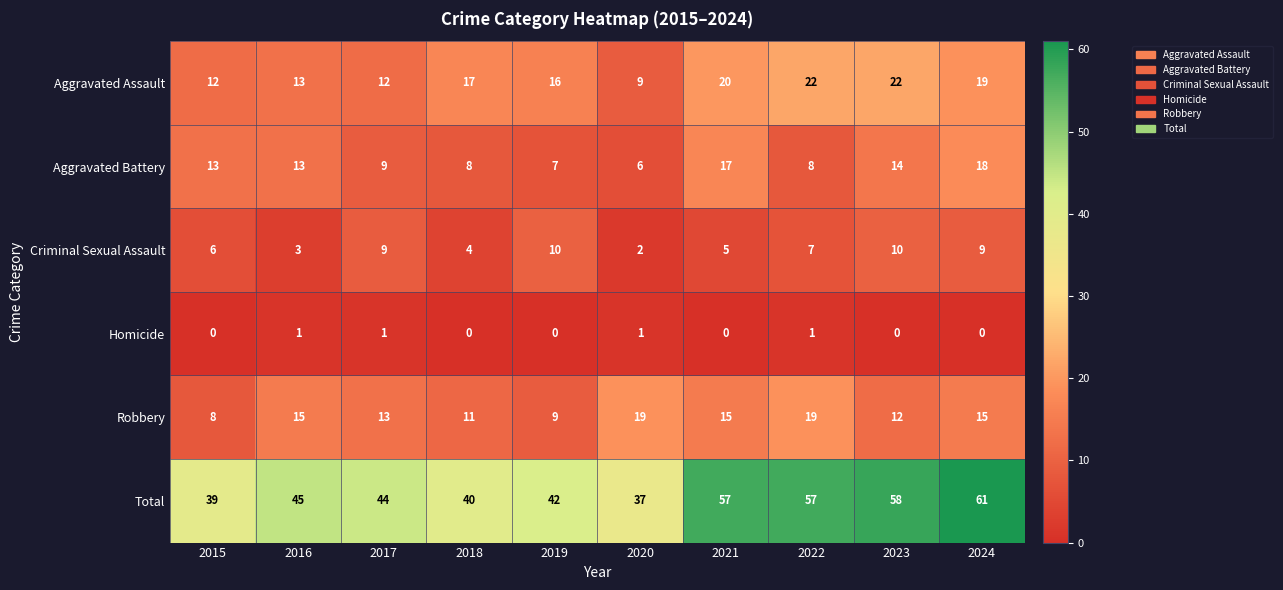

What is the average value of the Aggravated Assault series?

16